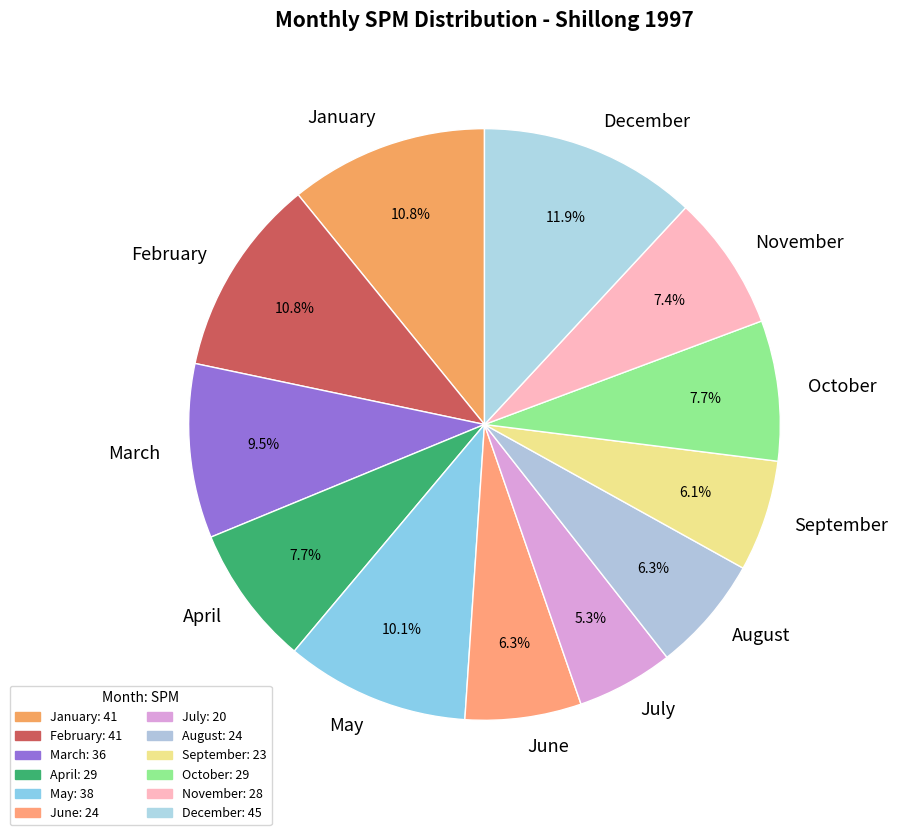

How many slices are in this pie chart?

12